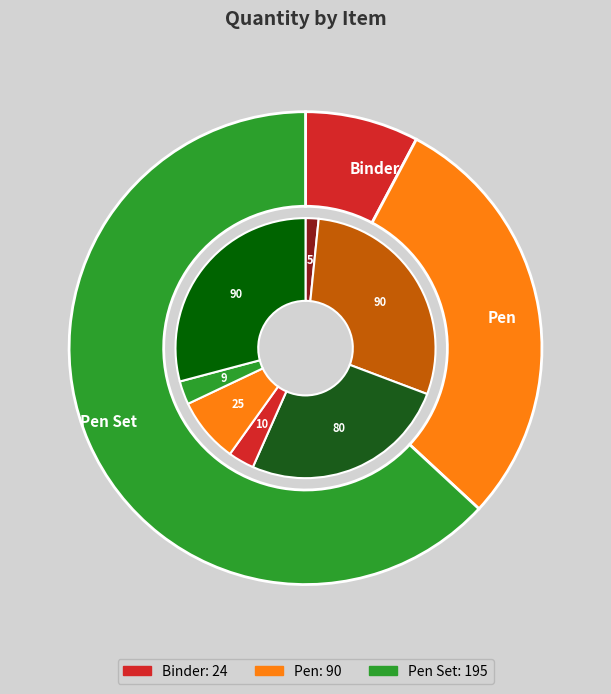

Does any single category account for the majority?

No